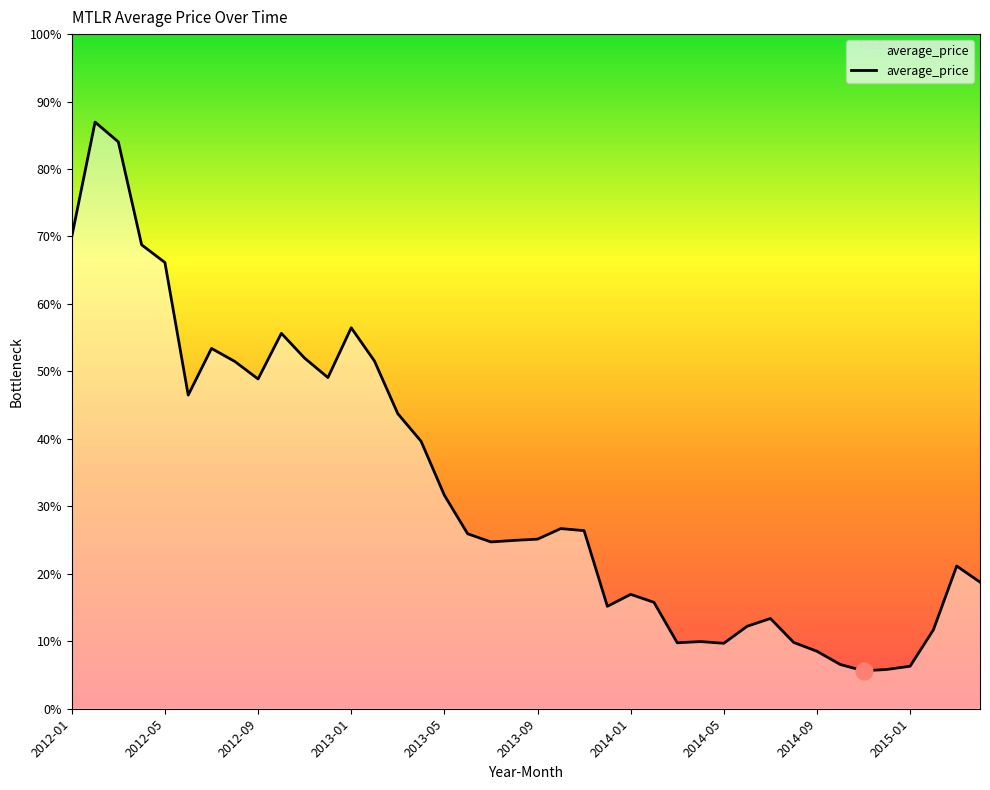

What is the difference between the maximum and minimum values?

316.1